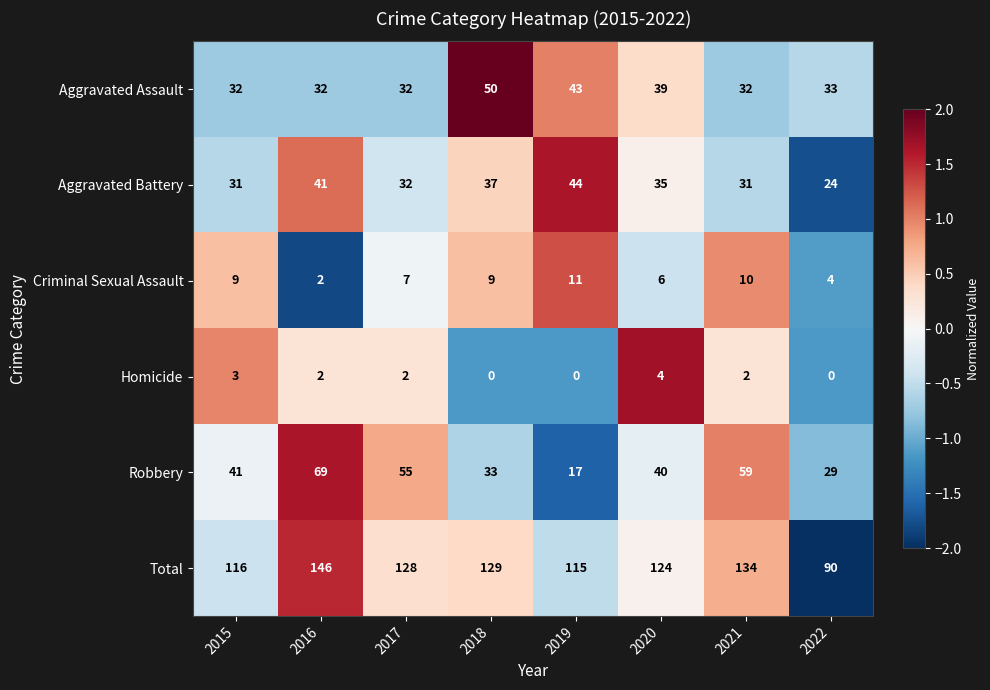

What is the smallest value displayed?

0